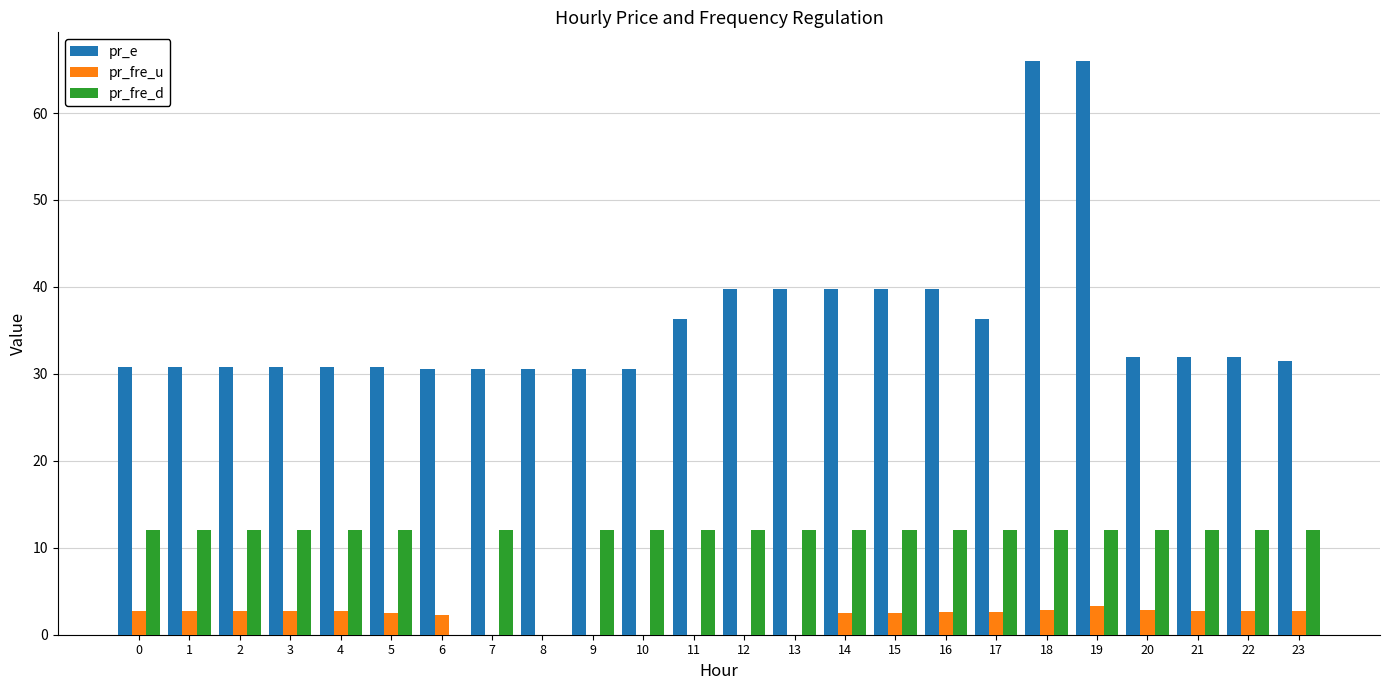

Count the number of data series in this chart.

3